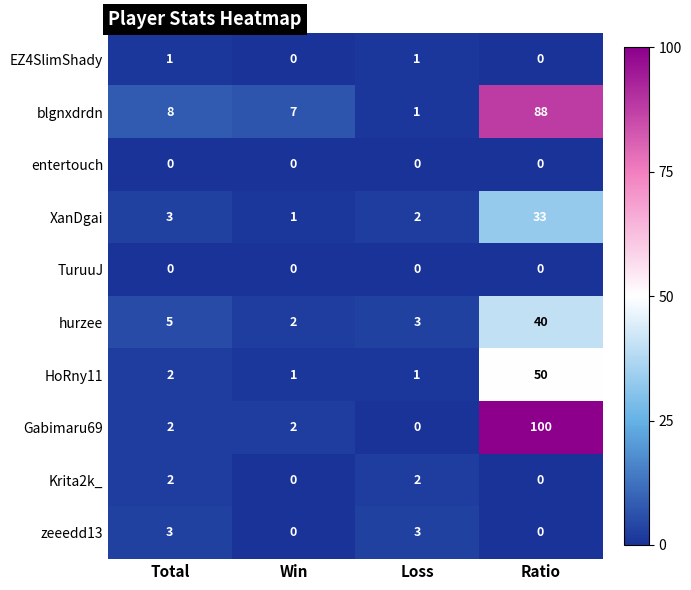

How many categories are shown in the chart?

4